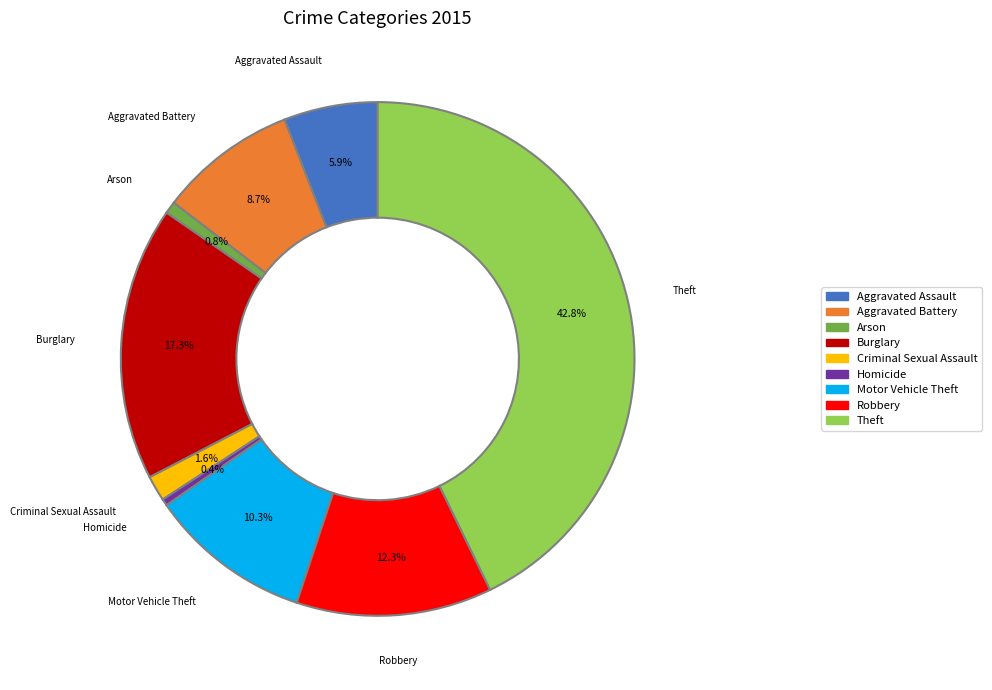

Is it true that Motor Vehicle Theft is 10% of the pie?

True